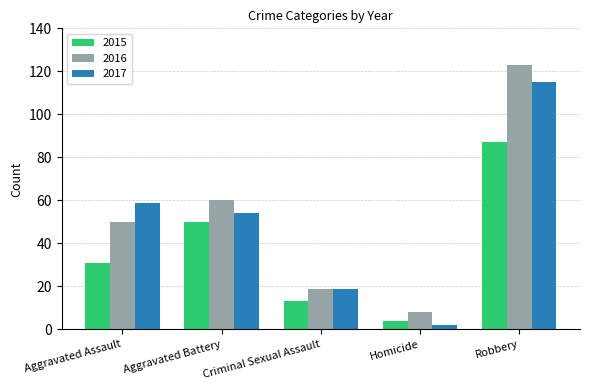

At which category does the chart reach its peak across all series?

Robbery